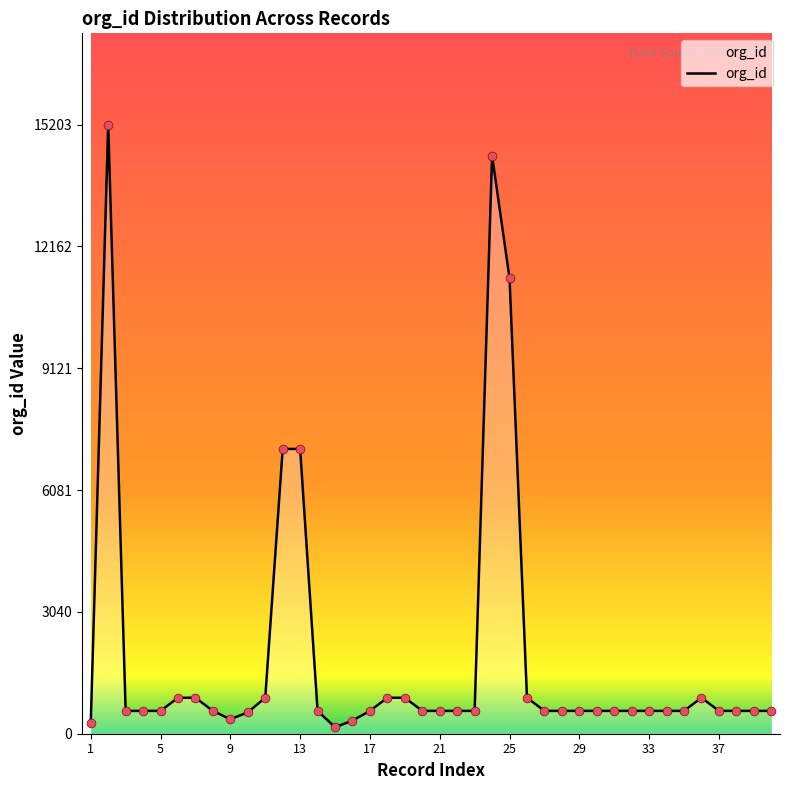

What is the difference between the maximum and minimum values?

15041